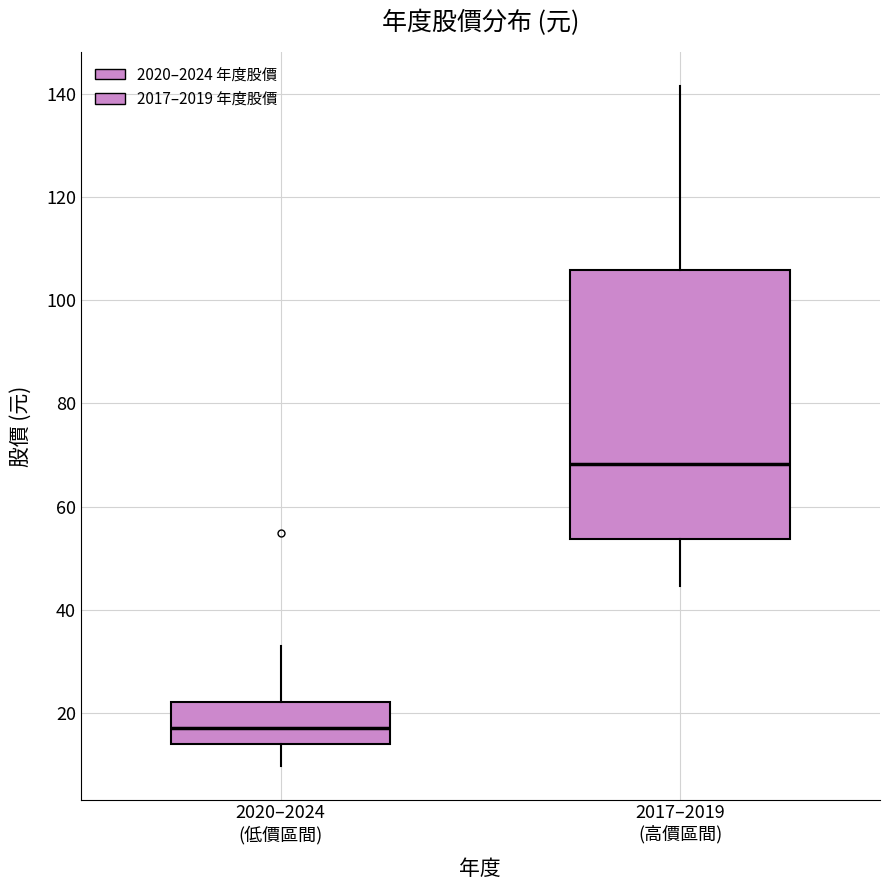

Reading left to right, read every box against the y-axis: the position of its median line, the range the box covers, and the ends of its whiskers. The values are not printed on the chart, so give them approximately, as read against the axis.

2020–2024 (低價區間): median 18, box 14 to 22, whiskers 10 to 32
2017–2019 (高價區間): median 68, box 54 to 106, whiskers 44 to 142